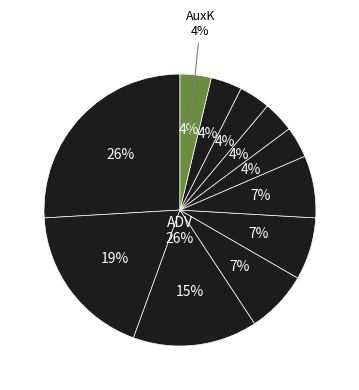

The OBJ slice represents 21% of the pie. True or false?

False